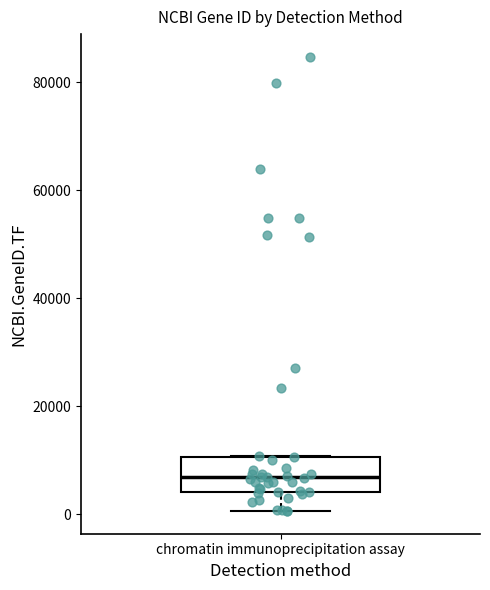

Read this box plot against the y-axis: the position of the median line, the range covered by the box, and the ends of both whiskers. The values are not printed on the chart, so give them approximately, as read against the axis.

median 6000, box 4000 to 10000, whiskers 0 to 10000